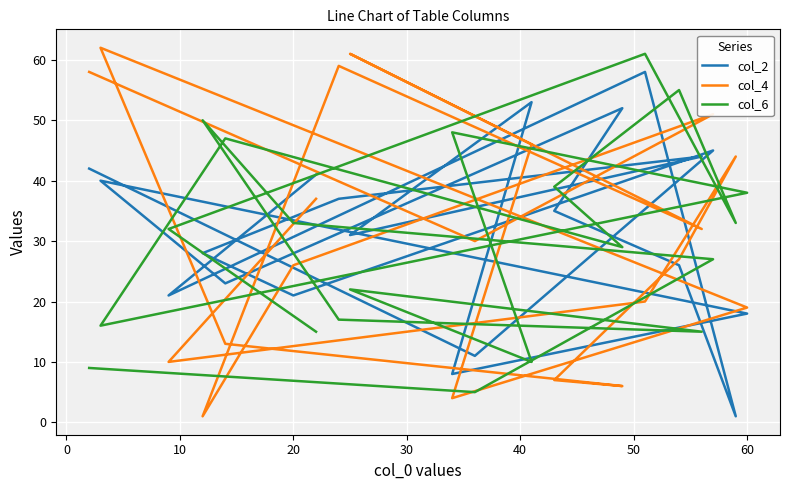

At 10, list the series in order from largest to smallest.

col_4, col_2, col_6